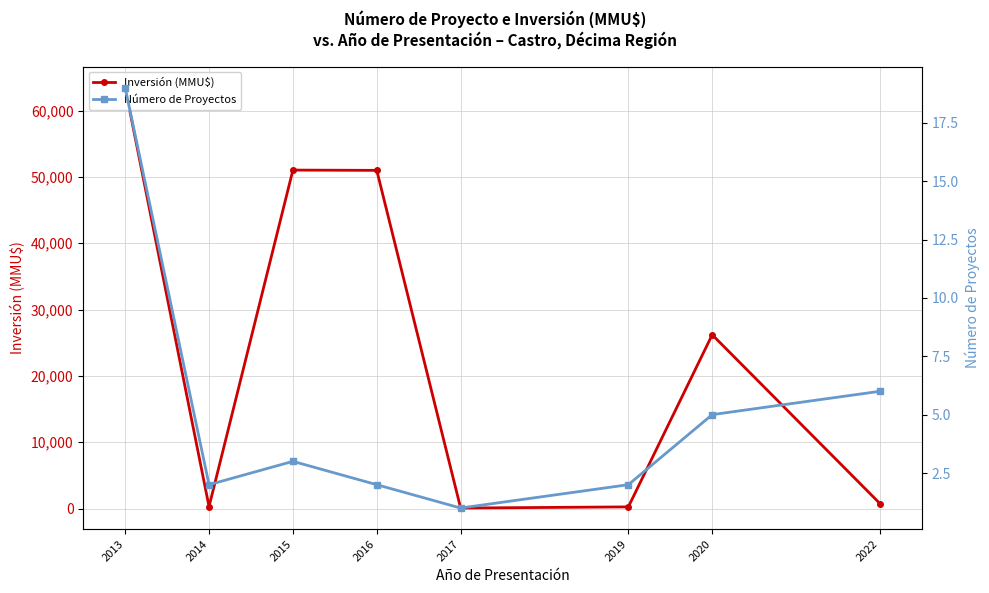

At how many categories does at least one series exceed 14679?

4